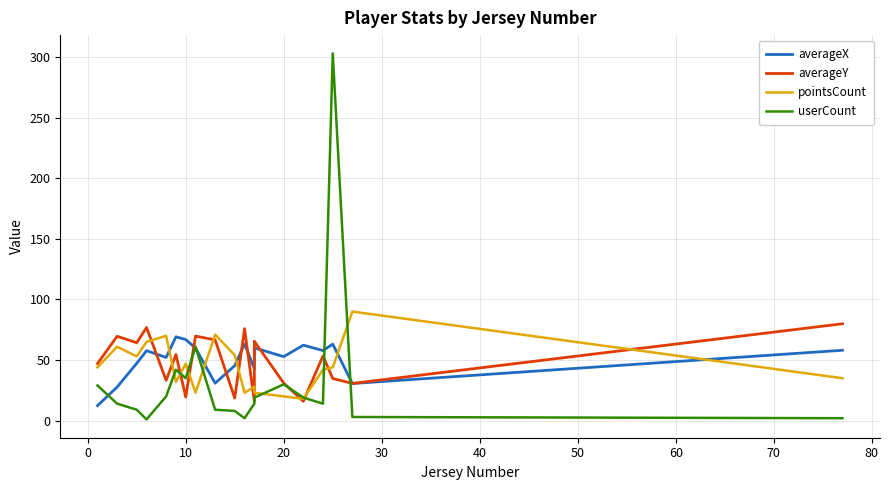

After their last crossing, which series has the higher values: userCount or averageY?

averageY